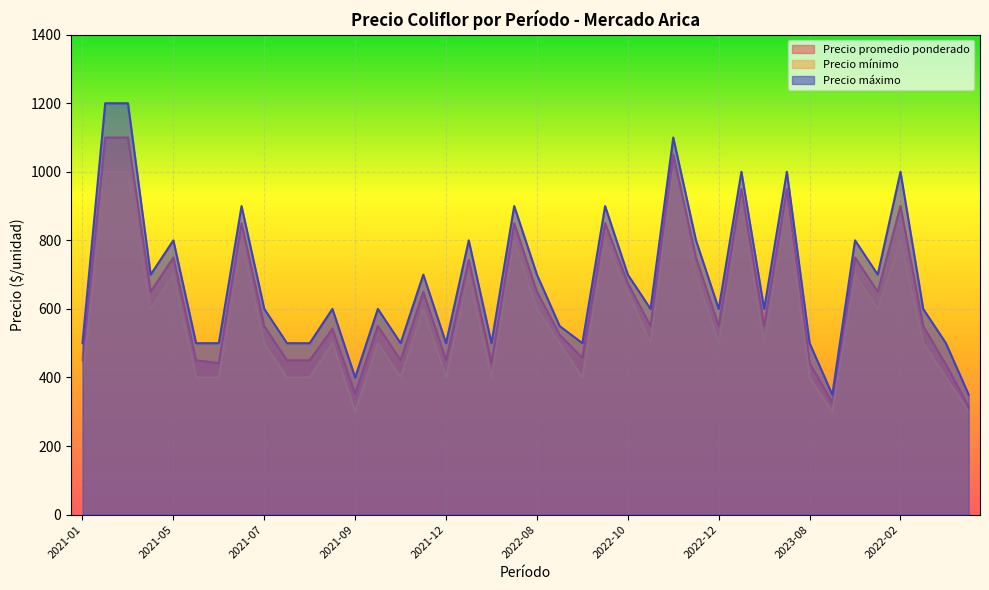

What is the maximum value for Precio mínimo?

1000